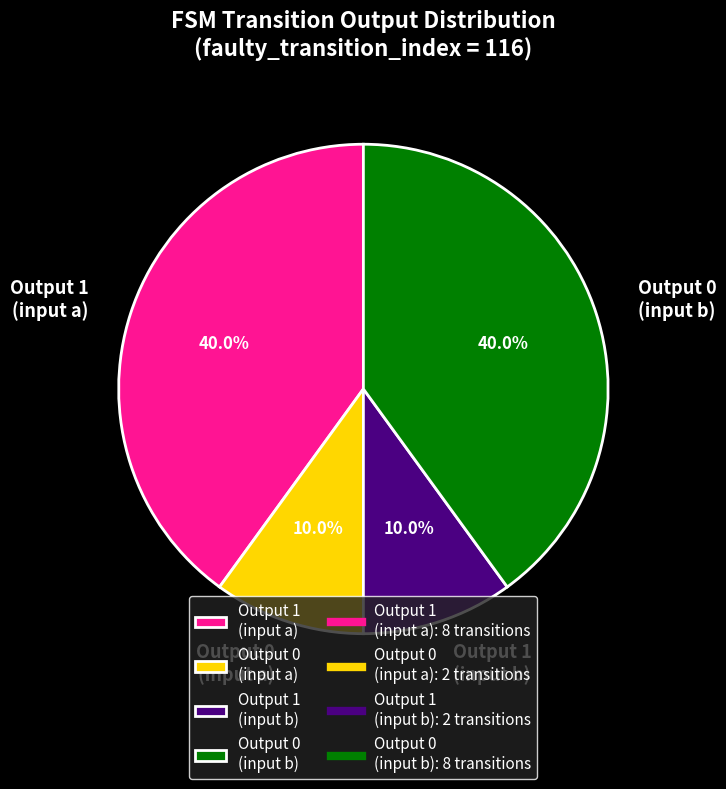

Between Output 0 (input a) and Output 0 (input b), which is larger?

Output 0 (input b)